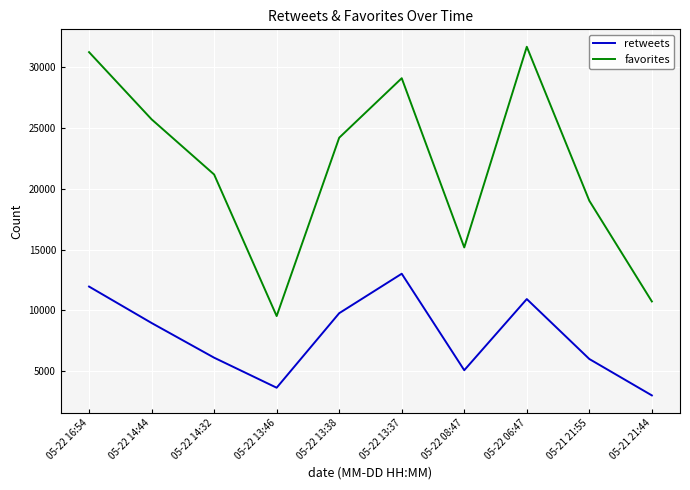

What is the sum of the favorites values at 05-22 13:38 and 05-21 21:55?

43212